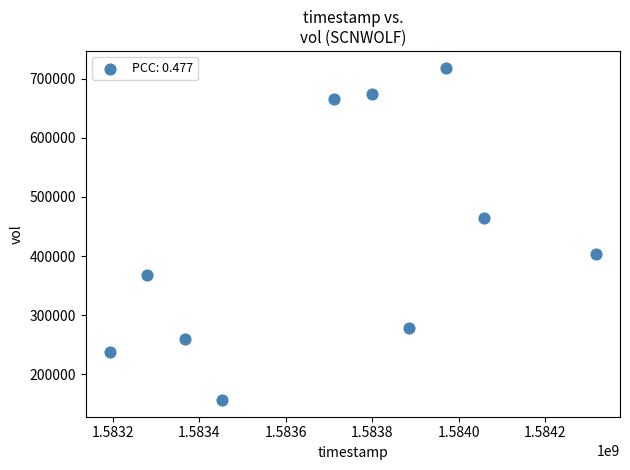

What is the range of X values (max minus min)?

1123200